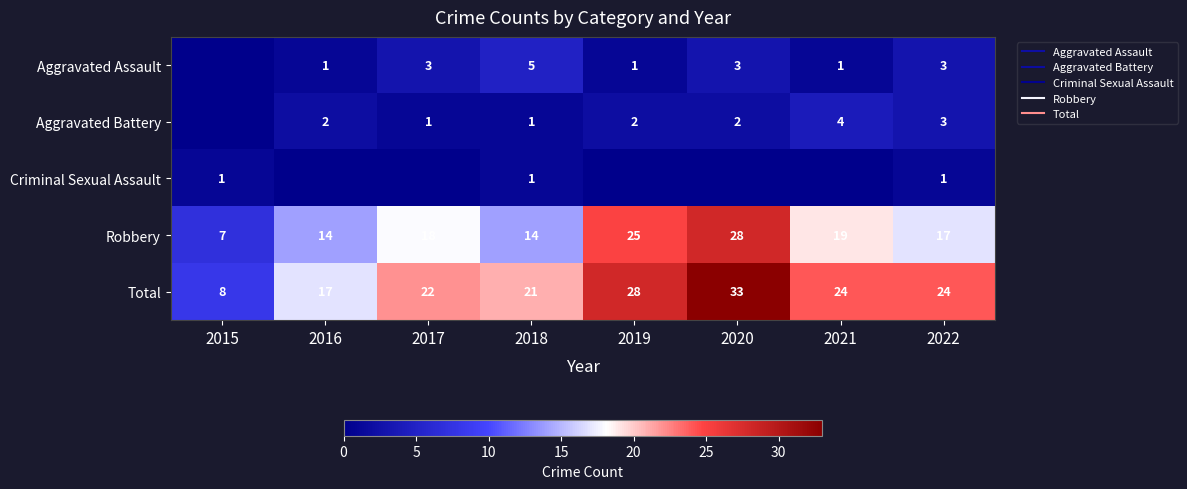

How many values in Aggravated Battery are above zero?

7